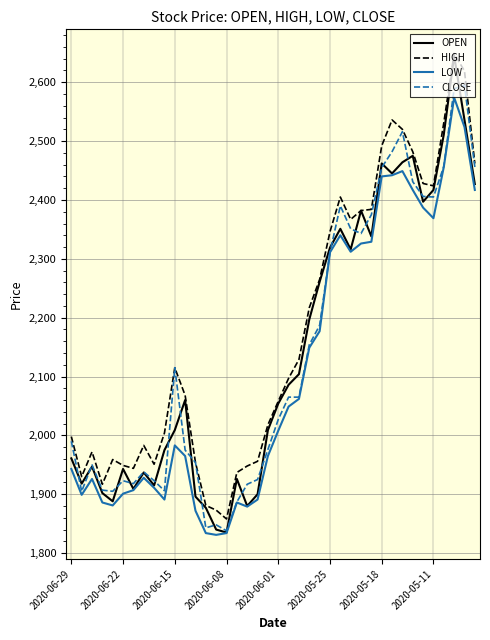

True or false: LOW and HIGH cross at least once.

False